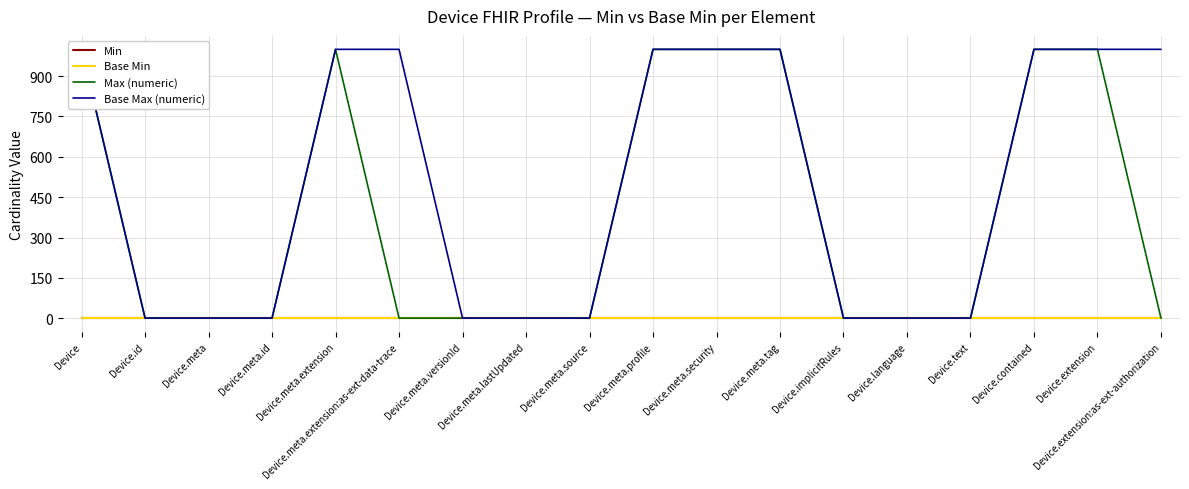

Which category has the highest value in the Base Min series?

Device